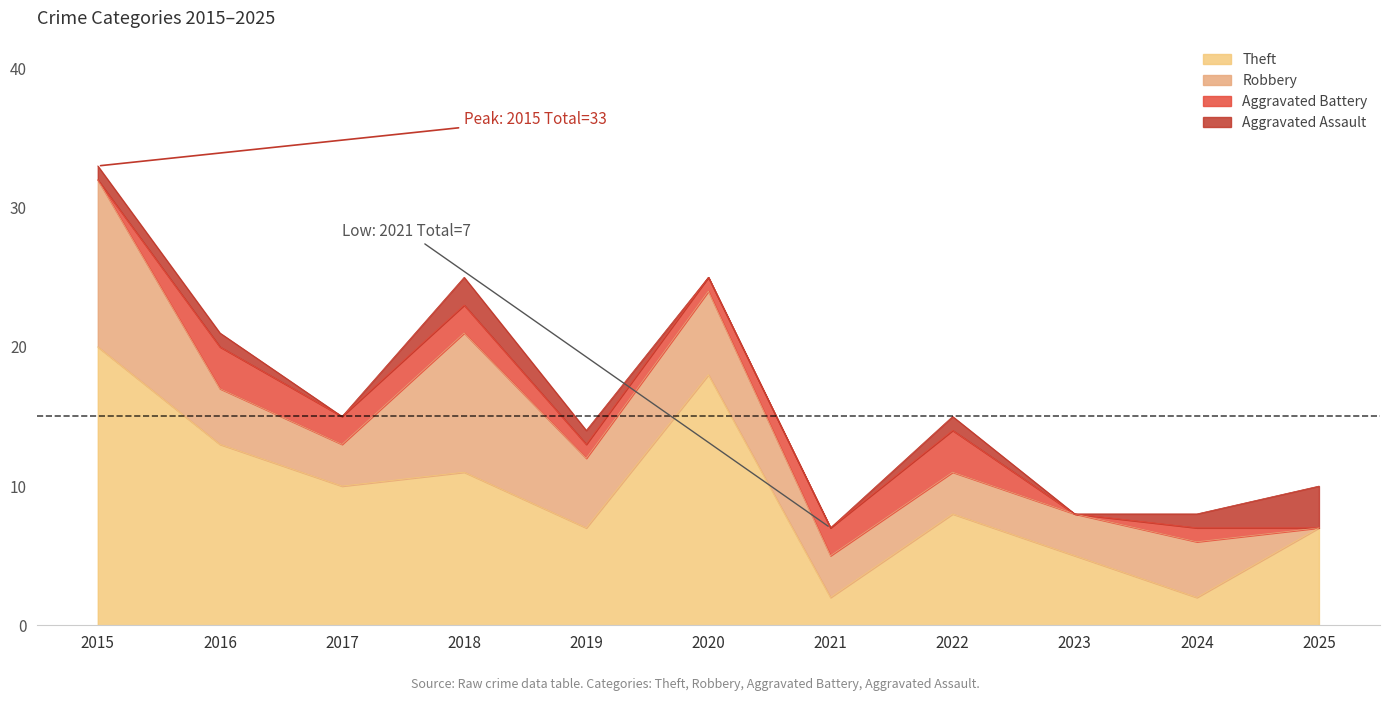

Where is the first local maximum for Aggravated Battery?

2016